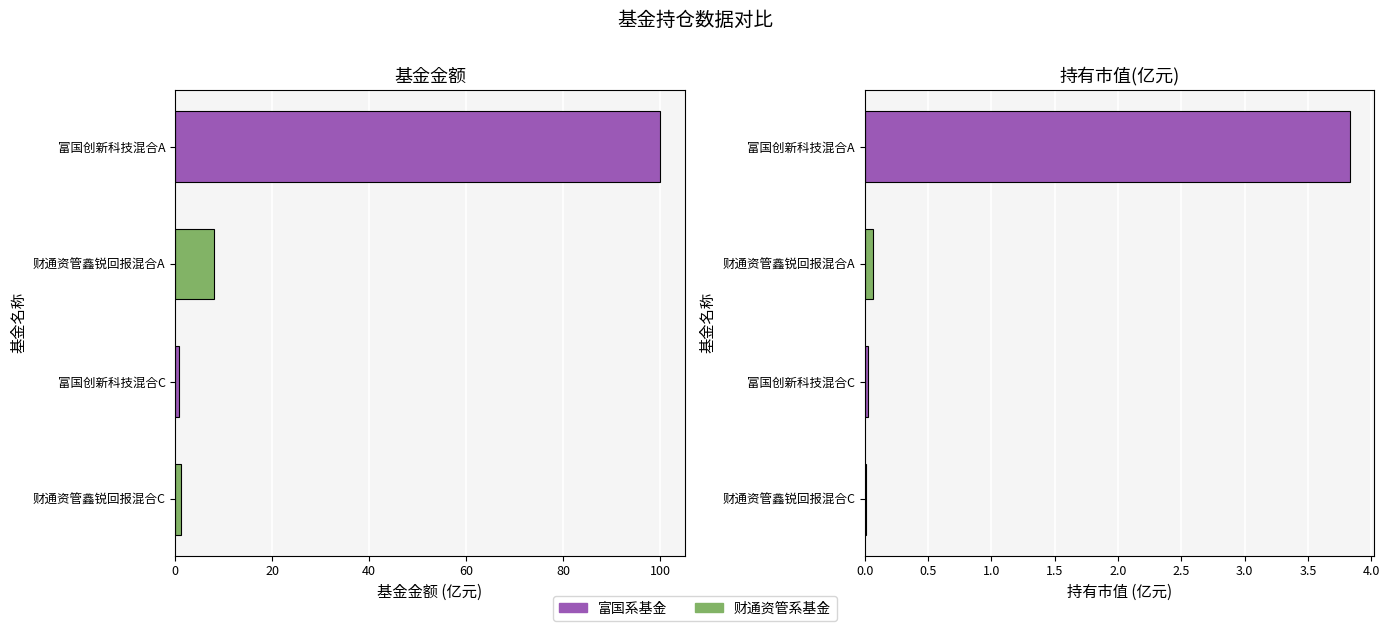

Rank the series by their maximum value, from highest to lowest.

基金金额, 持有市值(亿元)